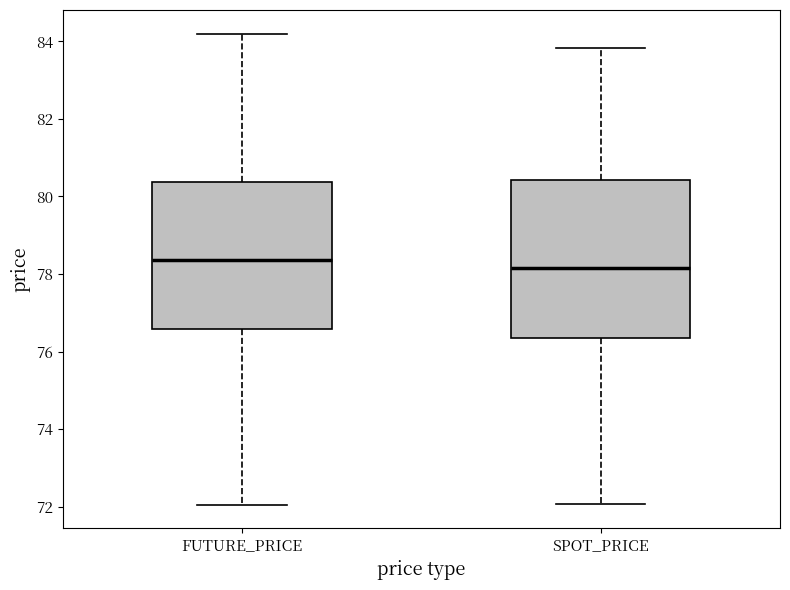

Reading left to right, transcribe this box plot: for each box, give where its median line is, the range the box spans, and where its two whiskers end, as read against the y-axis. The values are not printed on the chart, so give them approximately, as read against the axis.

FUTURE_PRICE: median 78.4, box 76.6 to 80.4, whiskers 72.0 to 84.2
SPOT_PRICE: median 78.2, box 76.4 to 80.4, whiskers 72.0 to 83.8